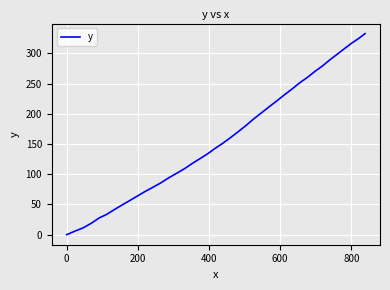

What is the difference between the maximum and minimum values?

332.7